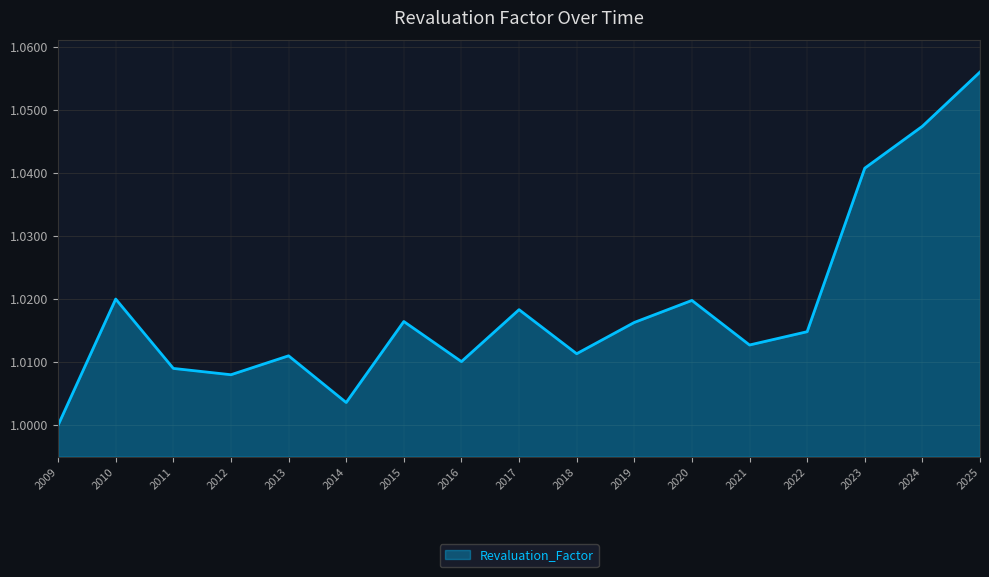

What is the sum of the values at 2017 and 2021?

2.0